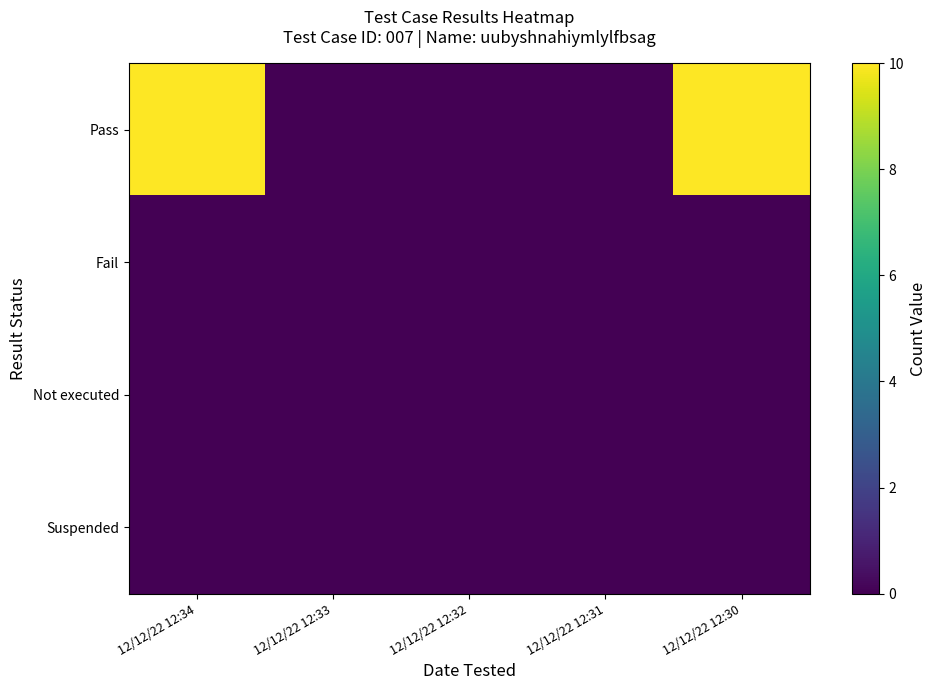

What is the total value across all series at 12/12/22 12:34?

10